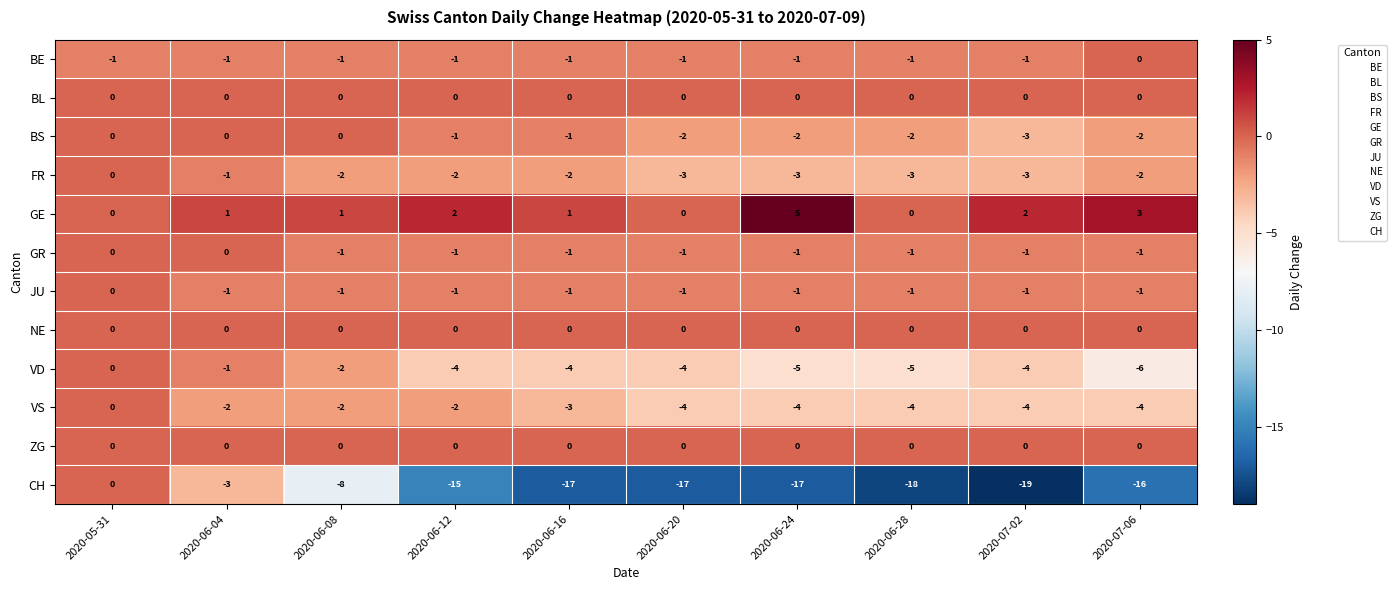

True or false: BE has a value of -1 at 2020-06-04.

True